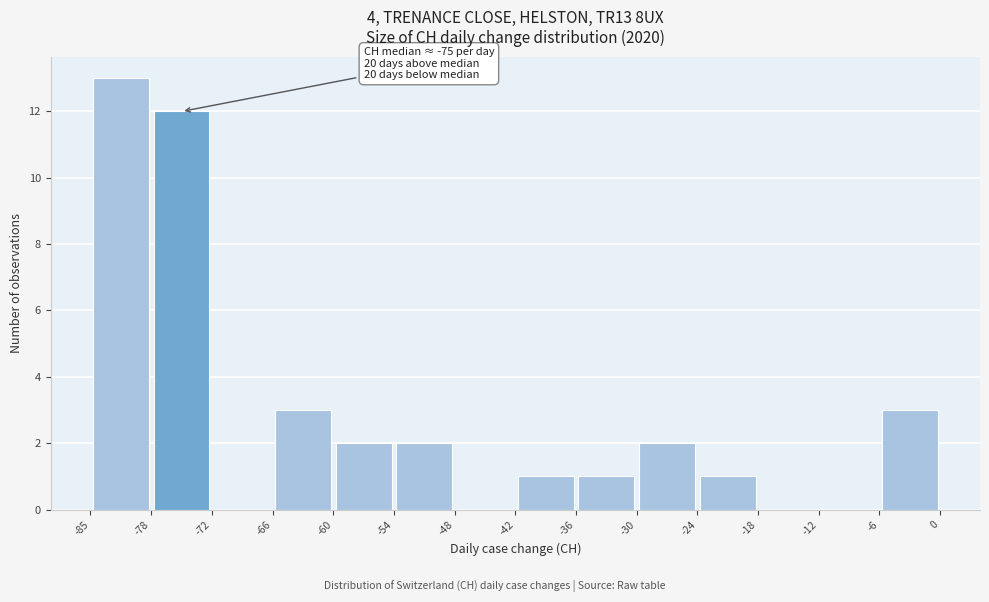

Which range on the x-axis has the tallest bar?

-85 to -78